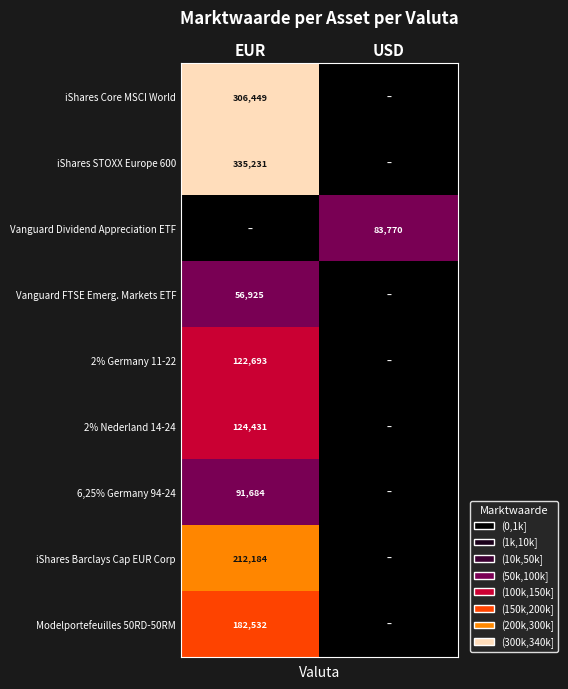

Is it true that Vanguard Dividend Appreciation ETF equals 83770 at USD?

True